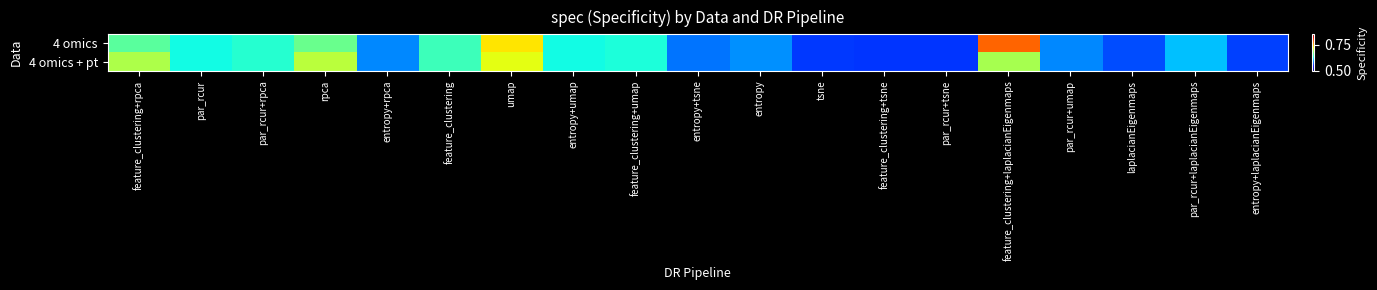

At how many categories does at least one series exceed 0?

19